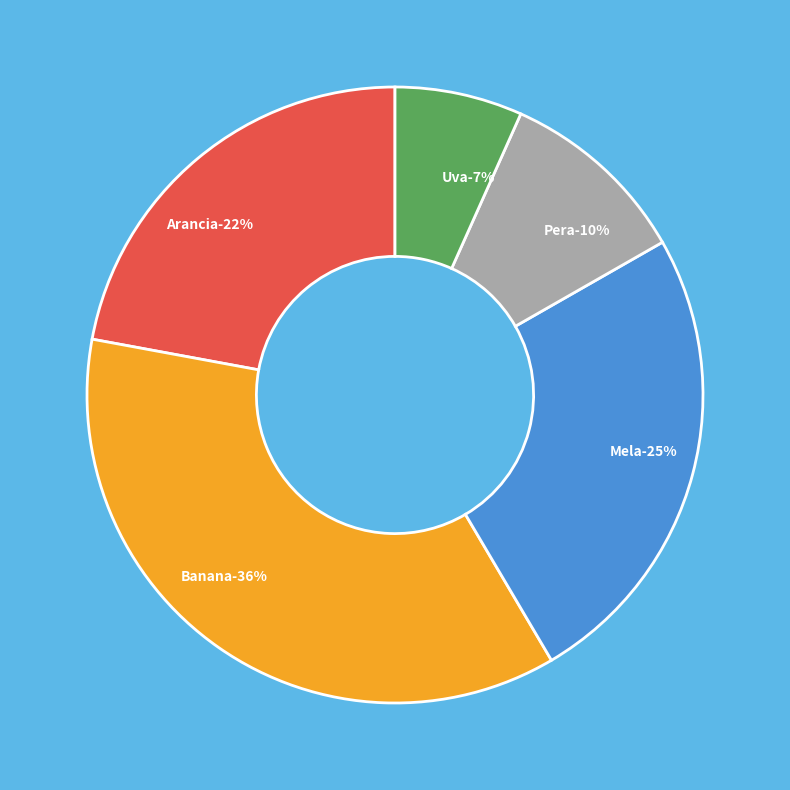

What percentage is the Mela slice, to the nearest percent?

25%